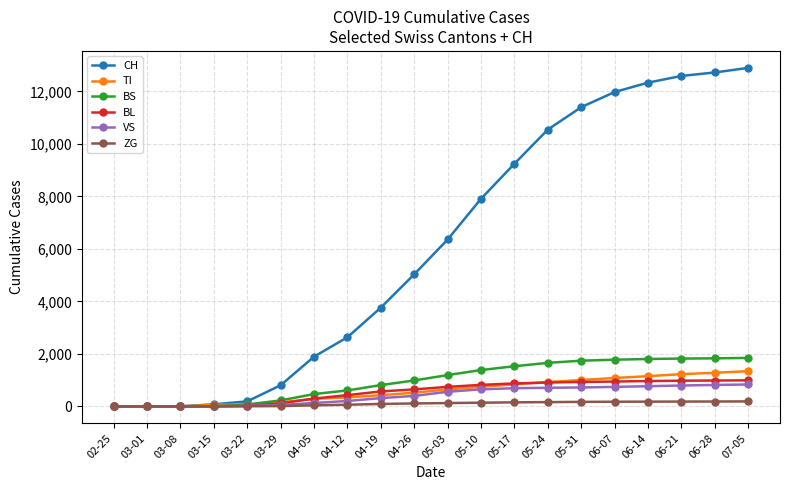

The value of CH at 03-01 is 0. True or false?

True